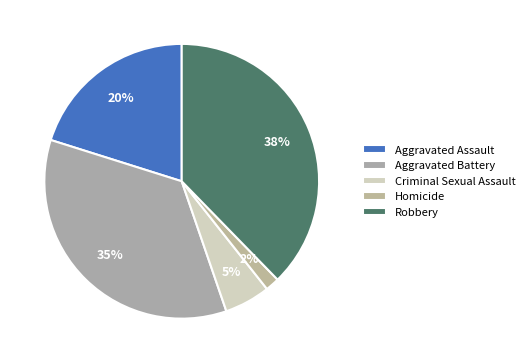

Rank the categories by value from lowest to highest.

Homicide, Criminal Sexual Assault, Aggravated Assault, Aggravated Battery, Robbery